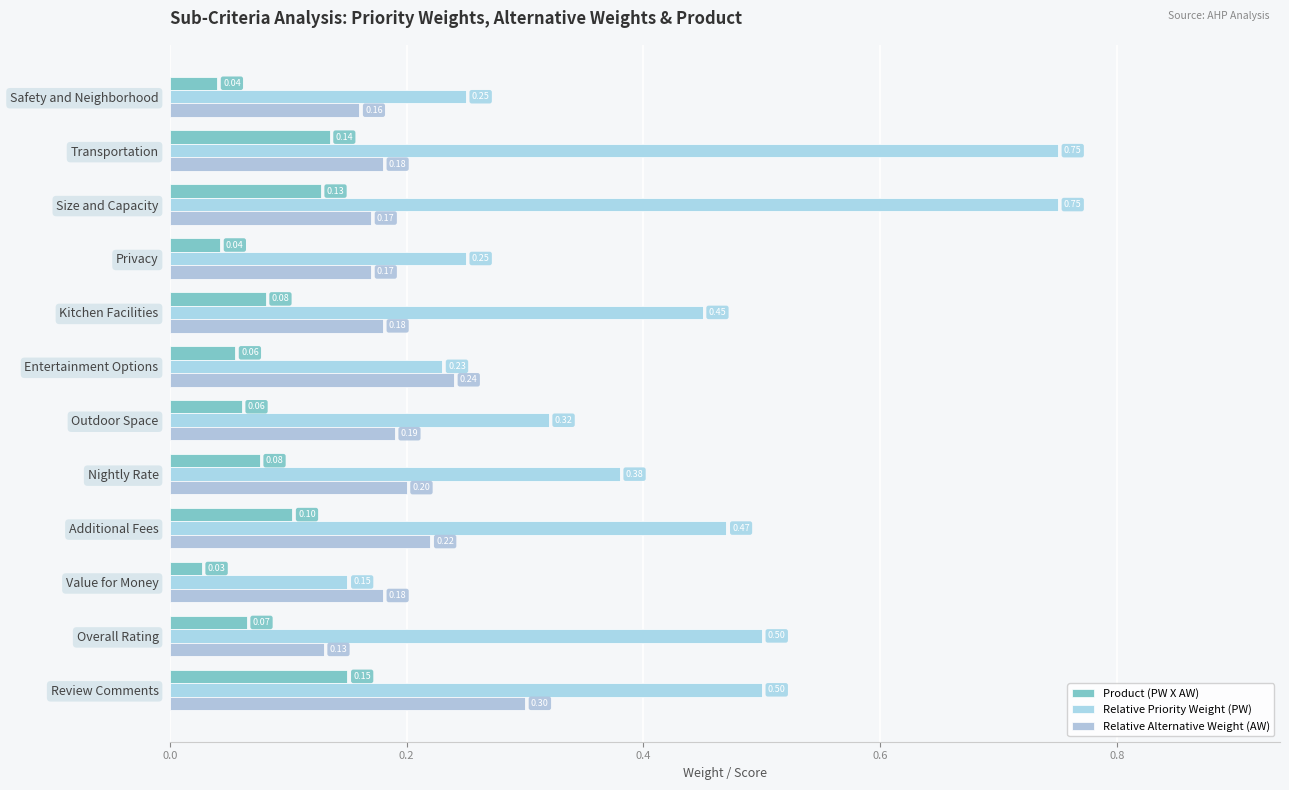

What is the difference between the maximum and minimum values in the Product (PW X AW) series?

0.1